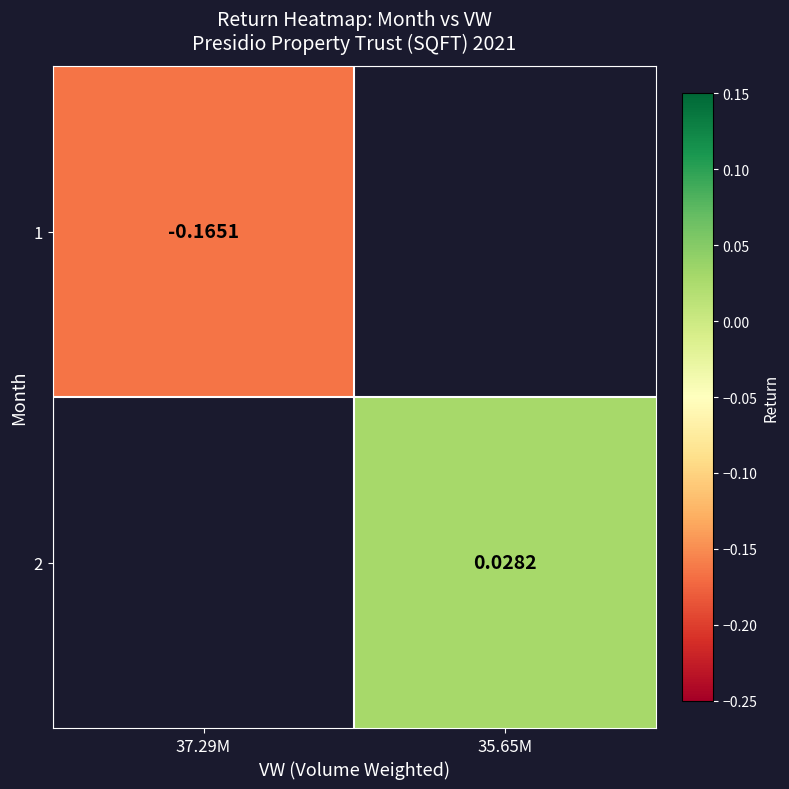

Which category has the lowest value across all series?

37.29M